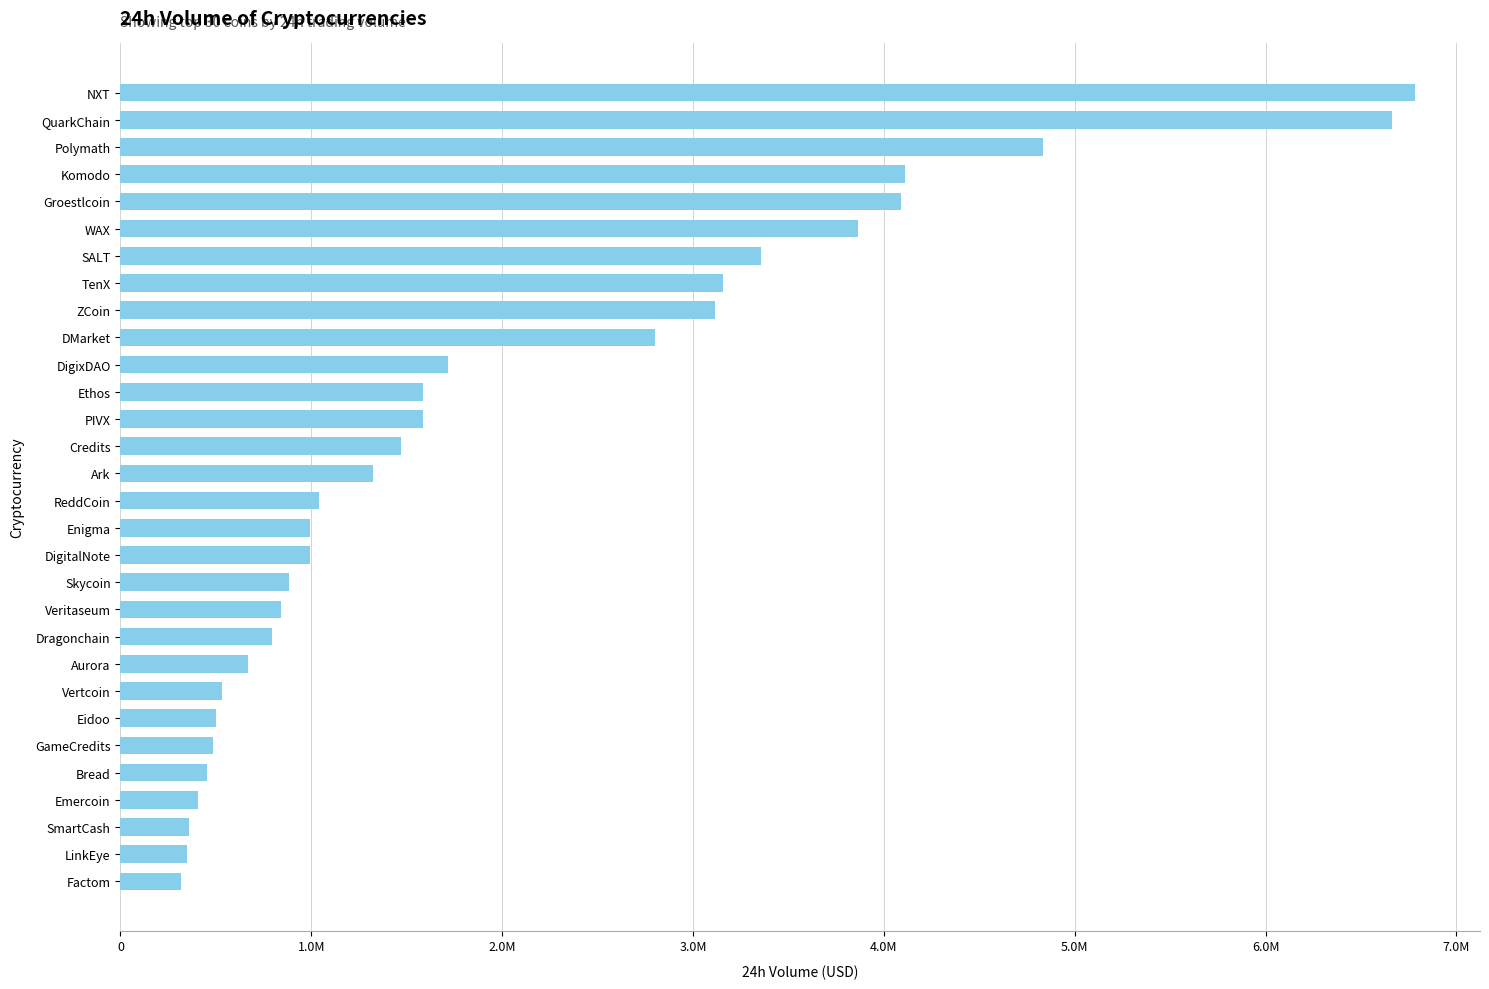

How many distinct data groups are displayed?

1